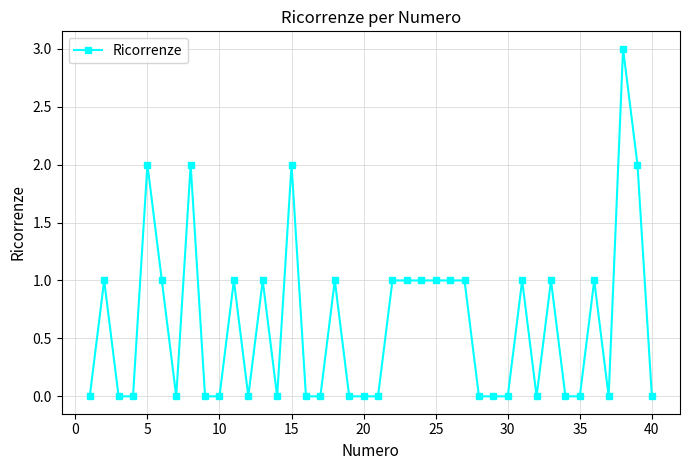

Count the number of data series in this chart.

1